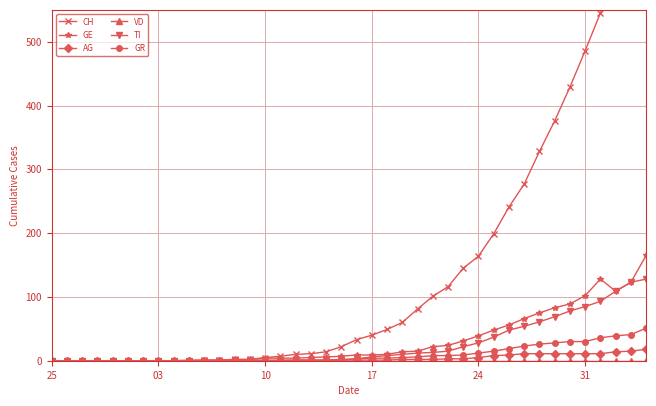

What is the sum of all GE values?

1254